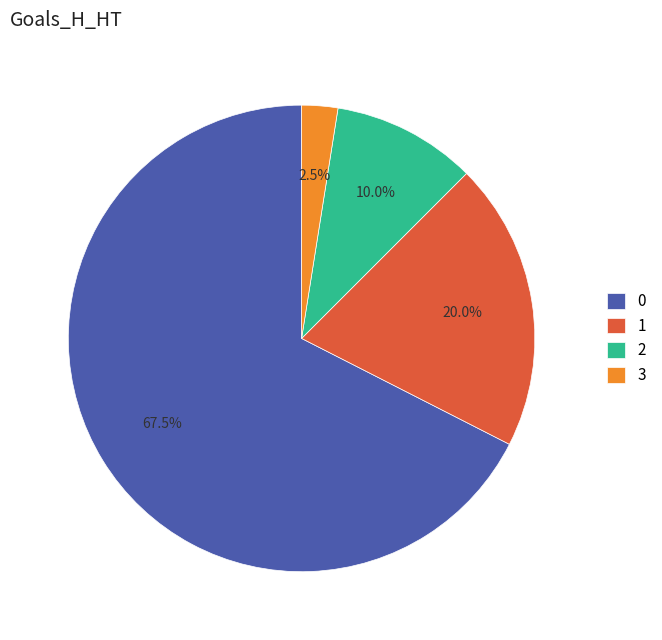

Rank the categories by value from lowest to highest.

3, 2, 1, 0